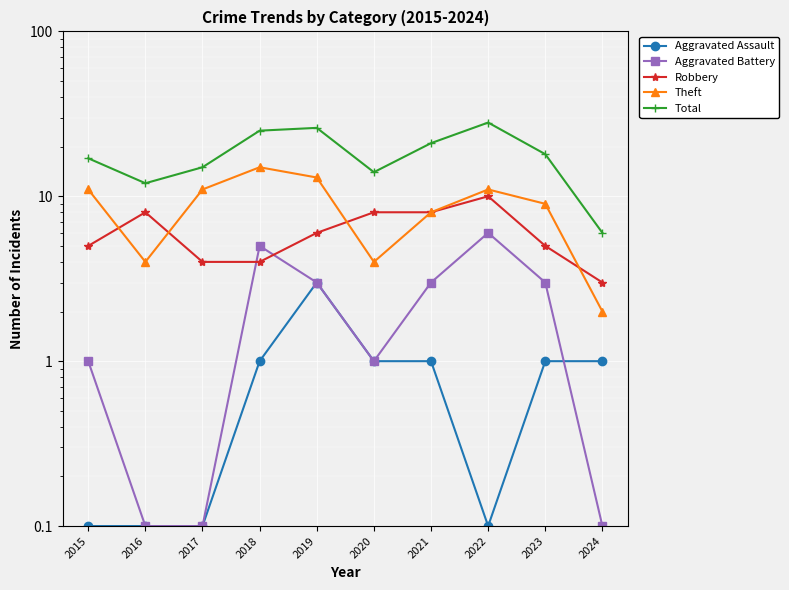

What is the maximum value for Aggravated Assault?

3.0